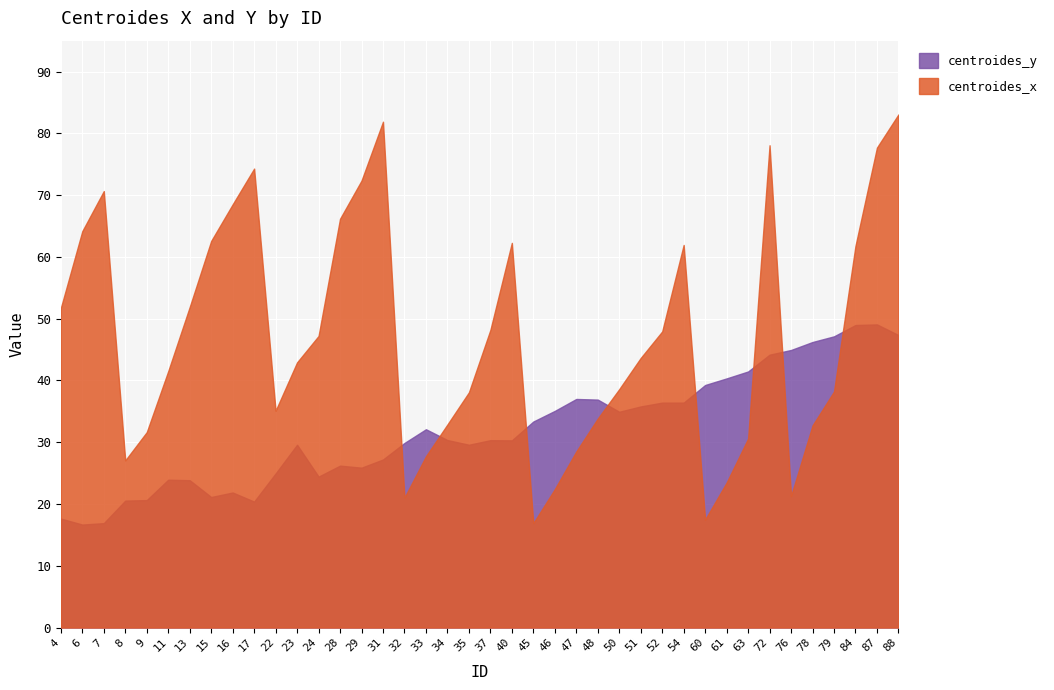

True or false: centroides_y has more than 2 interior local peaks.

True